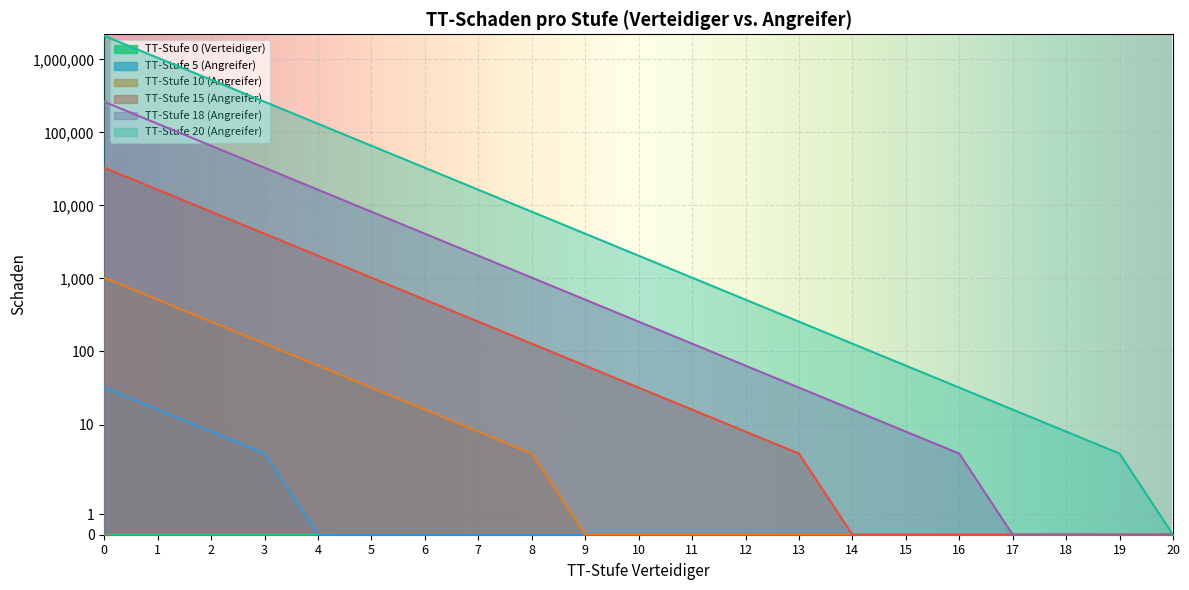

The value of TT-Stufe 10 (Angreifer) at 12 is -528. True or false?

False